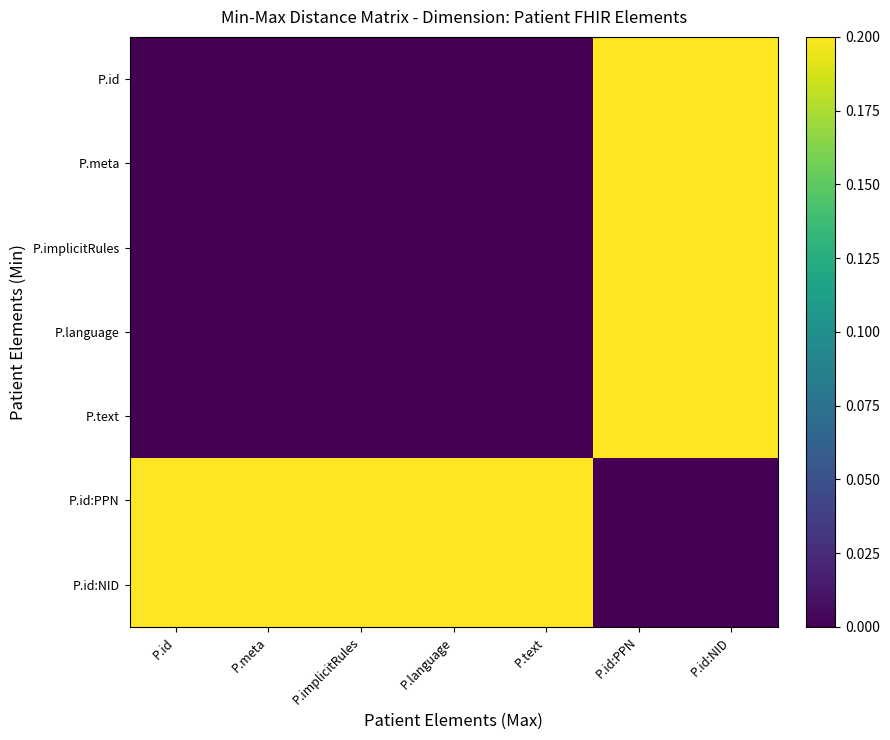

Reading right to left, list all the values displayed in this chart.

P.id: P.id:NID=0.2	P.id:PPN=0.2	P.text=0.0	P.language=0.0	P.implicitRules=0.0	P.meta=0.0	P.id=0.0
P.meta: P.id:NID=0.2	P.id:PPN=0.2	P.text=0.0	P.language=0.0	P.implicitRules=0.0	P.meta=0.0	P.id=0.0
P.implicitRules: P.id:NID=0.2	P.id:PPN=0.2	P.text=0.0	P.language=0.0	P.implicitRules=0.0	P.meta=0.0	P.id=0.0
P.language: P.id:NID=0.2	P.id:PPN=0.2	P.text=0.0	P.language=0.0	P.implicitRules=0.0	P.meta=0.0	P.id=0.0
P.text: P.id:NID=0.2	P.id:PPN=0.2	P.text=0.0	P.language=0.0	P.implicitRules=0.0	P.meta=0.0	P.id=0.0
P.id:PPN: P.id:NID=0.0	P.id:PPN=0.0	P.text=0.2	P.language=0.2	P.implicitRules=0.2	P.meta=0.2	P.id=0.2
P.id:NID: P.id:NID=0.0	P.id:PPN=0.0	P.text=0.2	P.language=0.2	P.implicitRules=0.2	P.meta=0.2	P.id=0.2